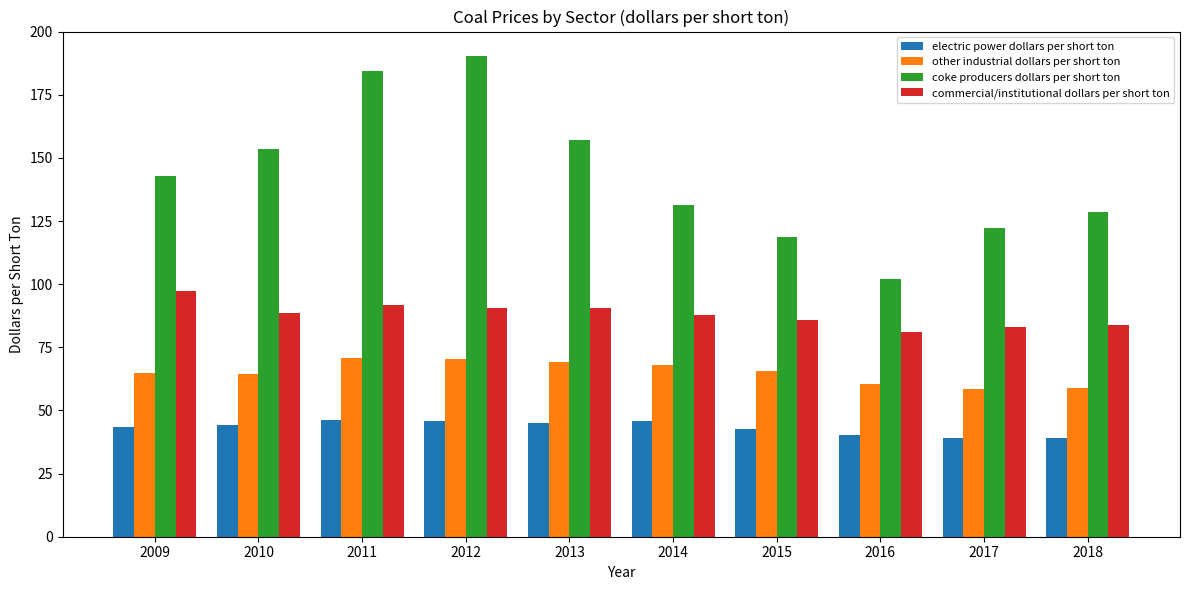

At how many categories does at least one series exceed 139?

5